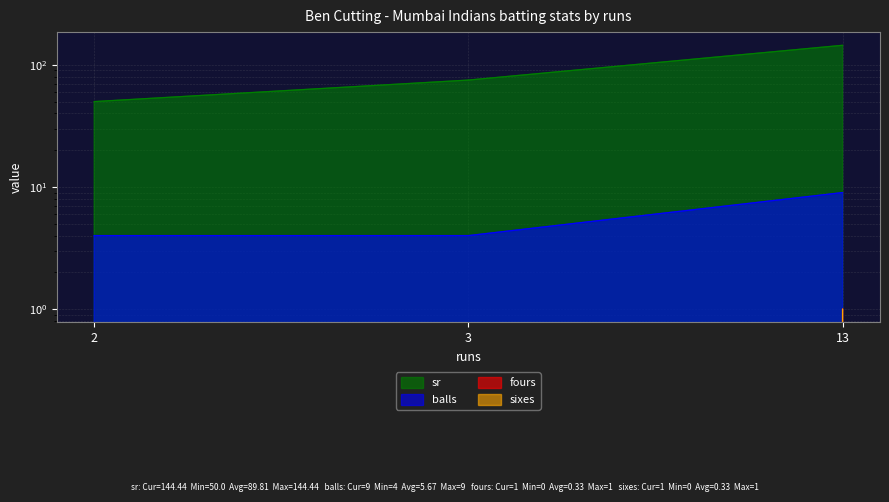

Where is sr nearest to the value 97?

3